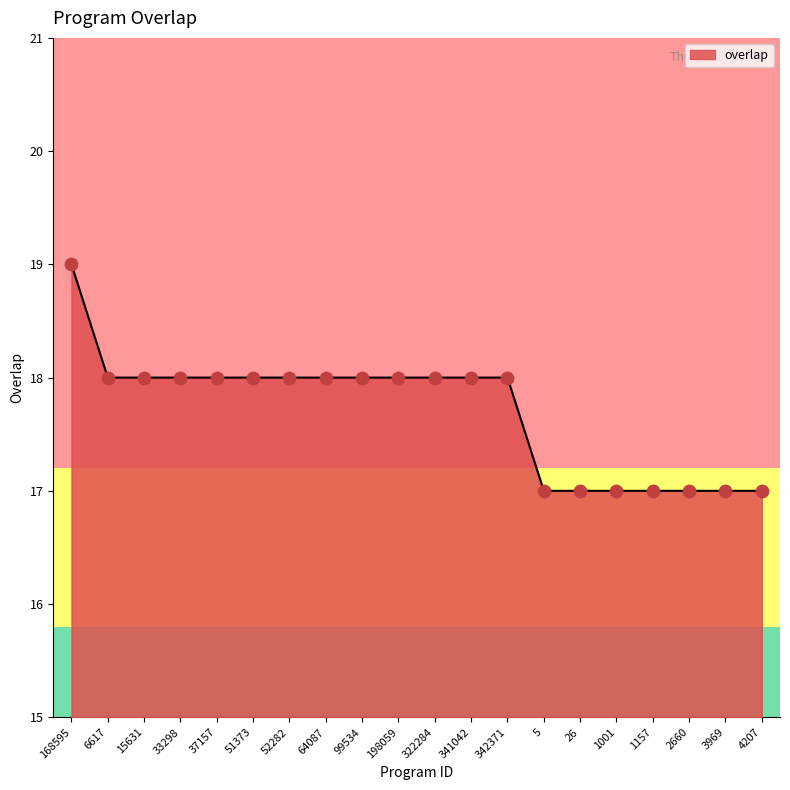

Approximately how many times larger is the value at 4207 compared to 6617?

0.9